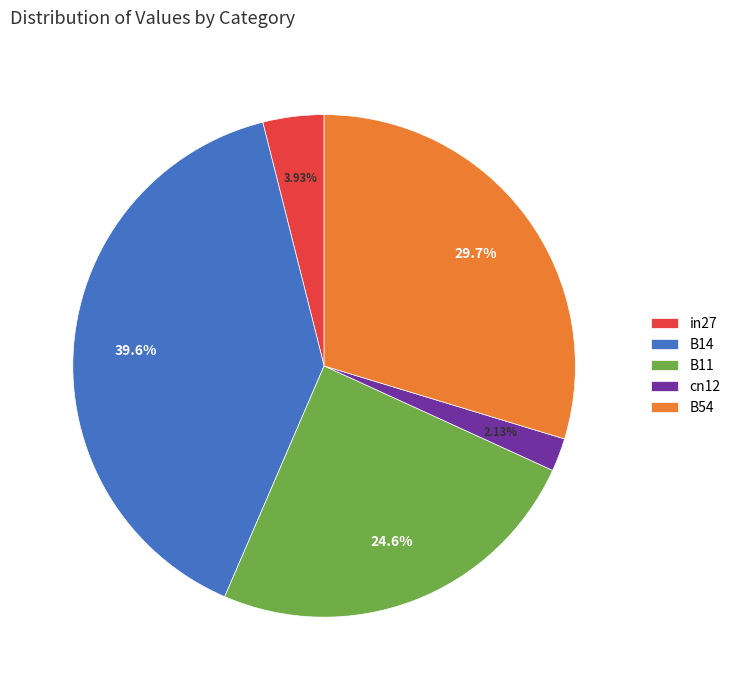

What portion of the pie excludes B14?

60.4%